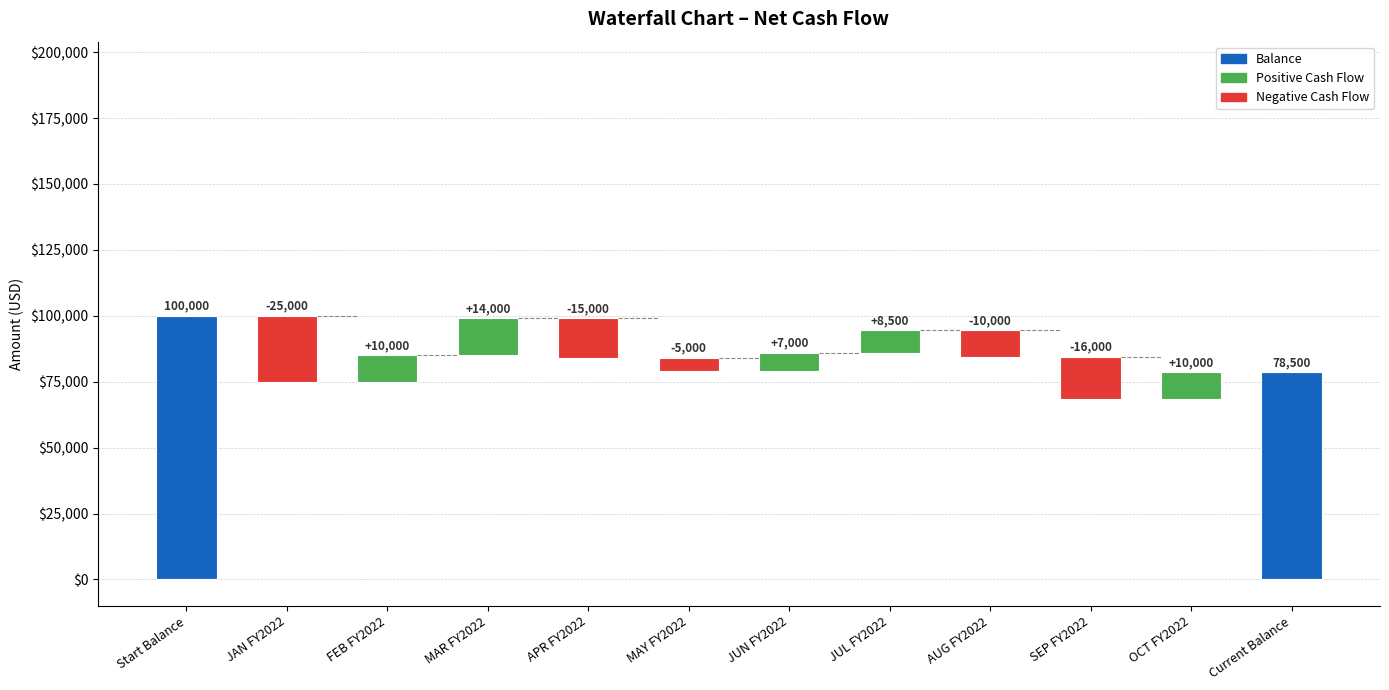

Reading left to right, transcribe all the data shown in this chart.

100000	-25000	10000	14000	-15000	-5000	7000	8500	-10000	-16000	10000	78500